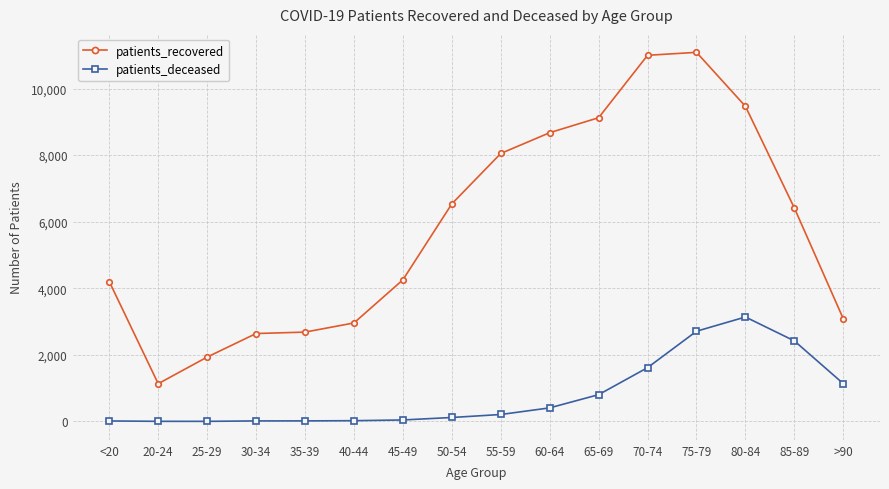

What is the maximum value for patients_deceased?

3138